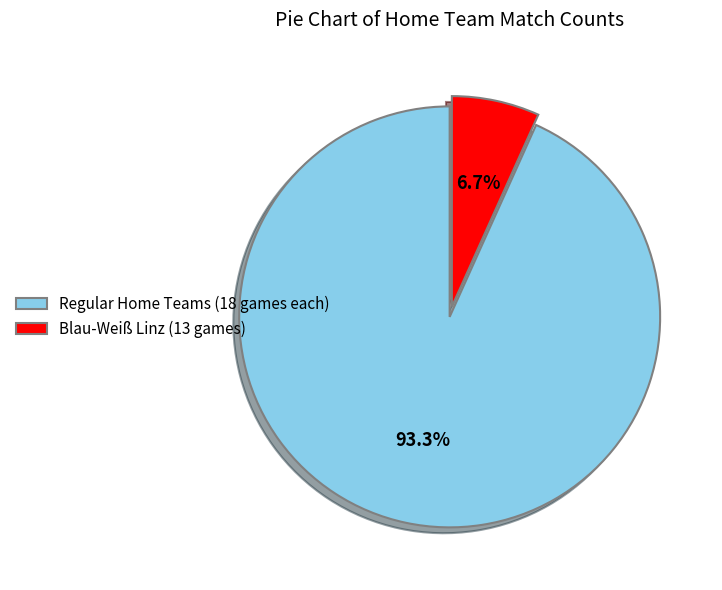

Between Blau-Weiß Linz (13 games) and Regular Home Teams (18 games each), which is larger?

Regular Home Teams (18 games each)